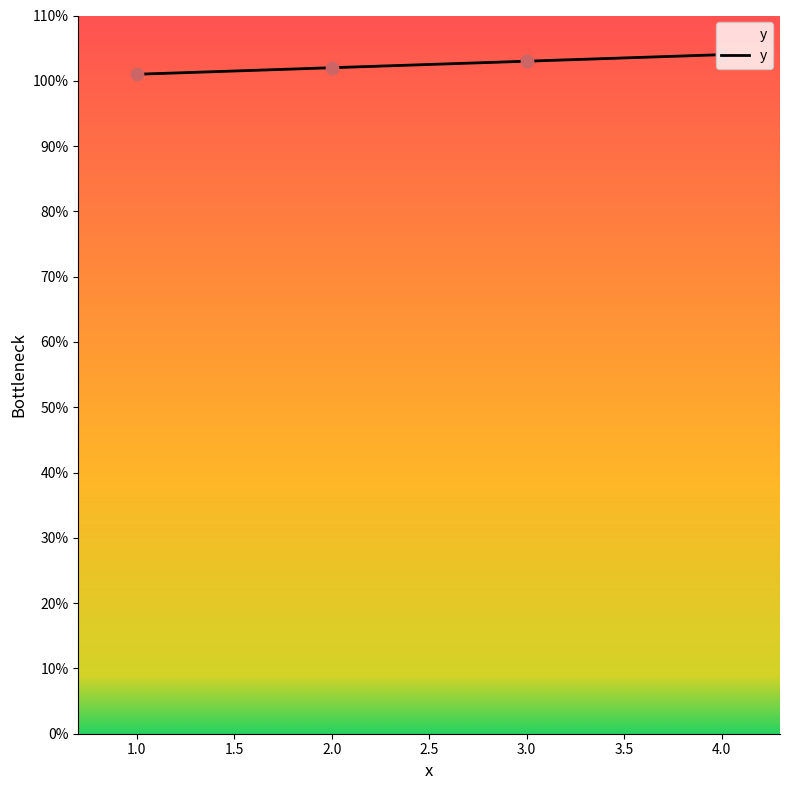

Approximately how many times larger is the value at 2.0 compared to 4.0?

1.0